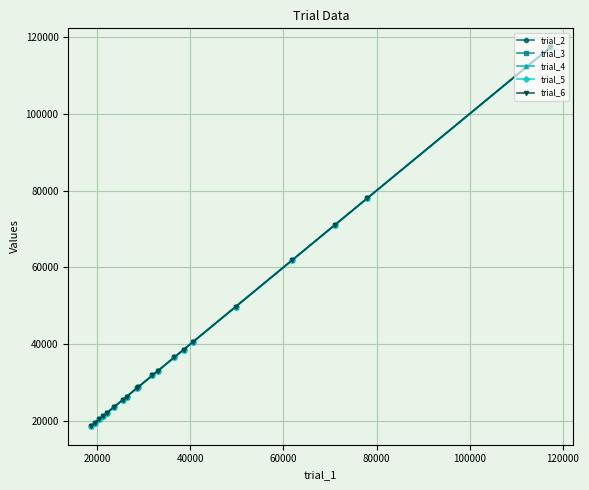

Which series has the largest total across all categories?

trial_2